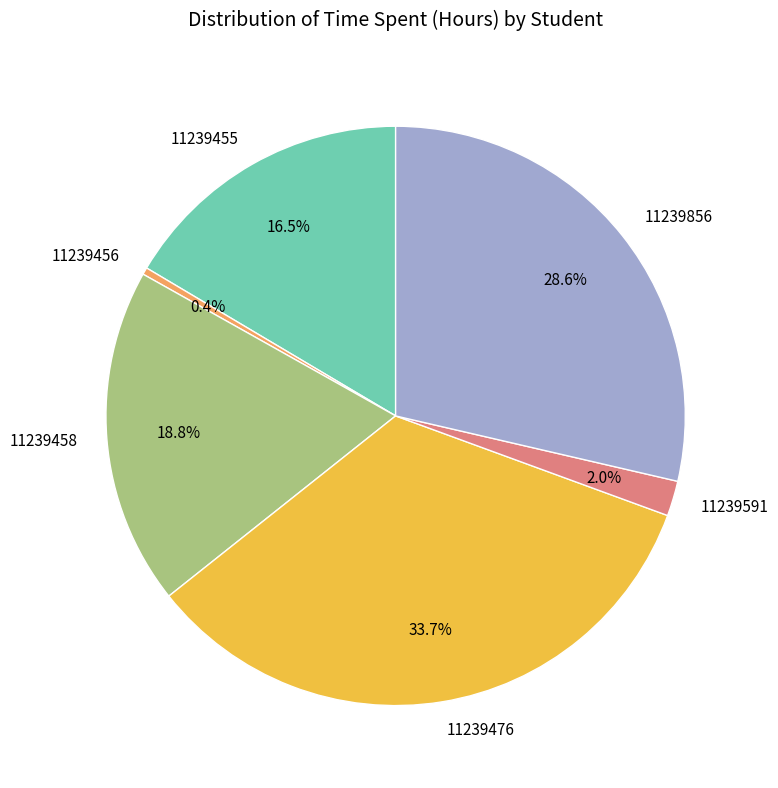

To the nearest percent, what is the difference between the largest and smallest slice percentages?

33%